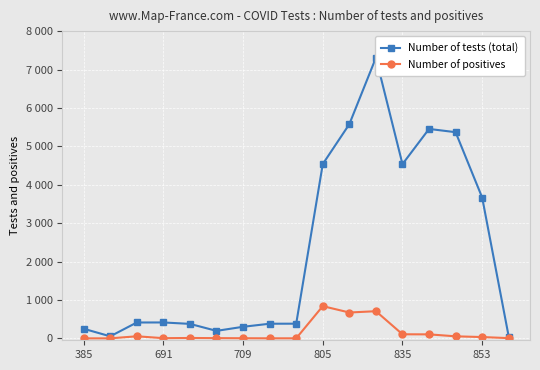

What are all the series names shown in the legend?

Number of tests (total), Number of positives